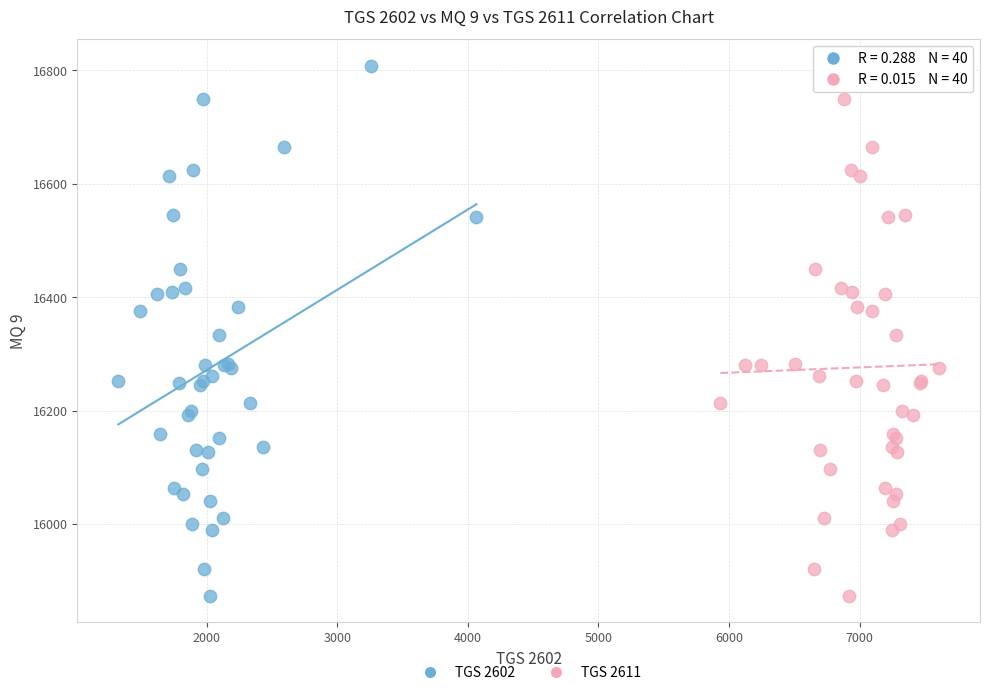

What are all the series names shown in the legend?

TGS 2602, TGS 2611